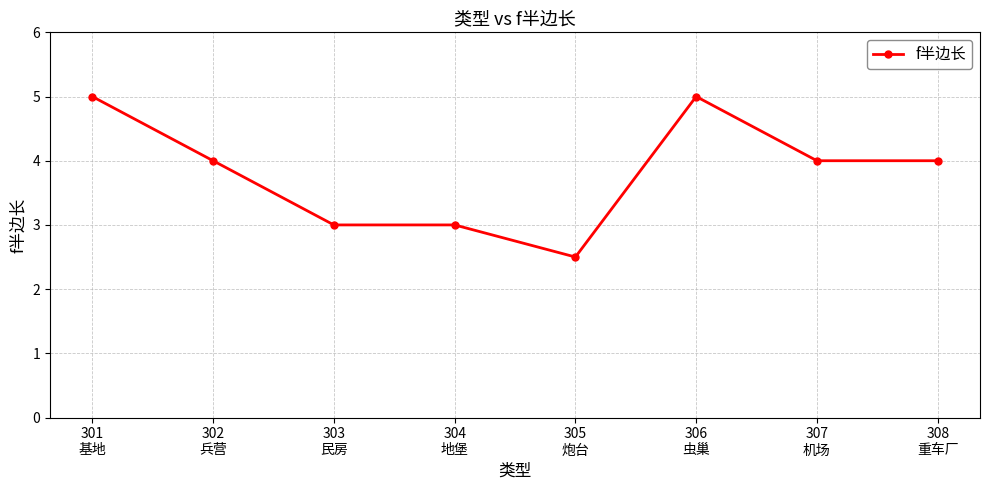

What is the value of the 3rd point from the left?

3.0